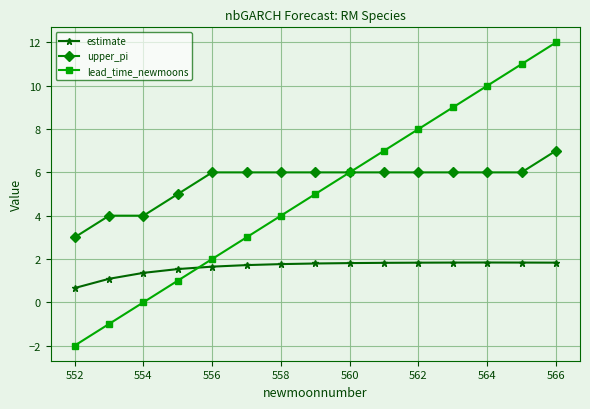

What is the average value of the estimate series?

1.6